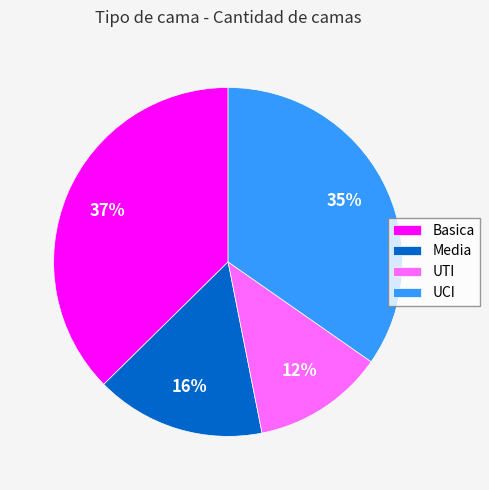

Does any single category account for the majority?

No